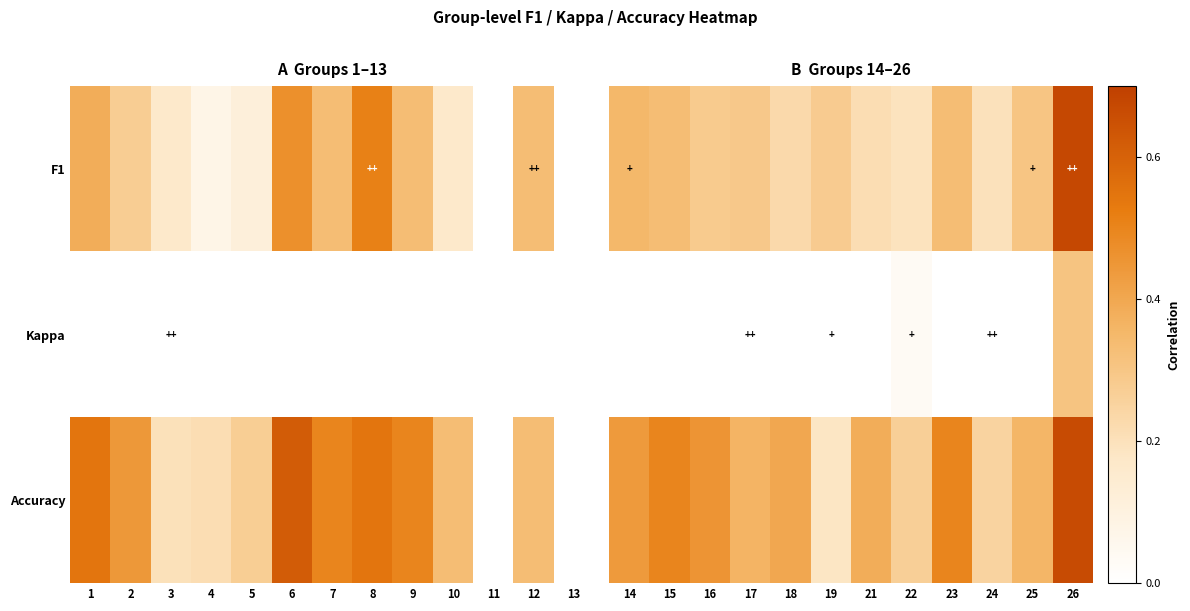

The value of Accuracy at 16 is 0.3. True or false?

False